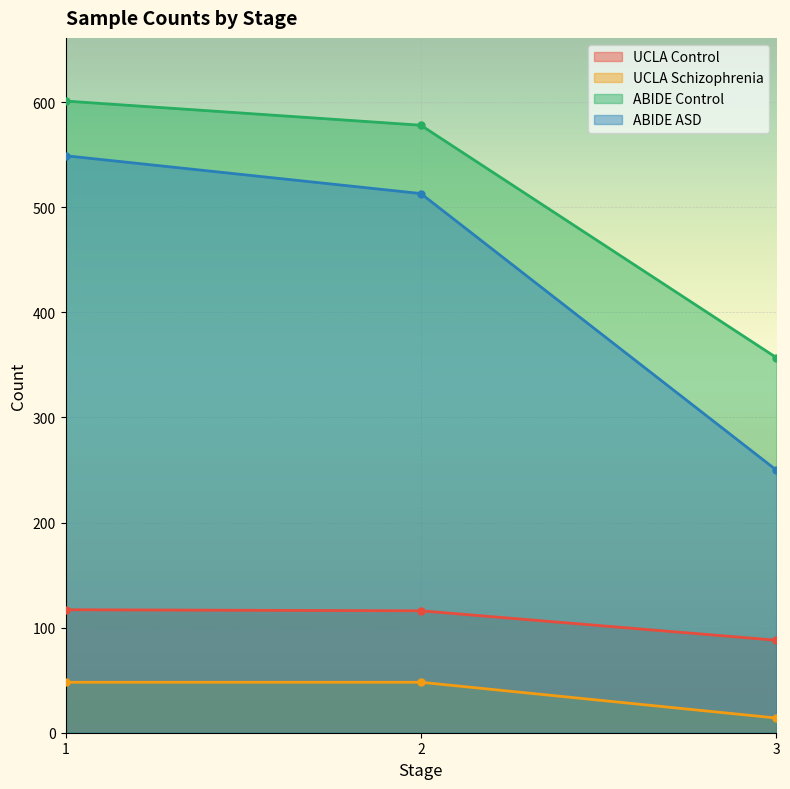

List the labels in order of ABIDE ASD value, smallest first.

3, 2, 1